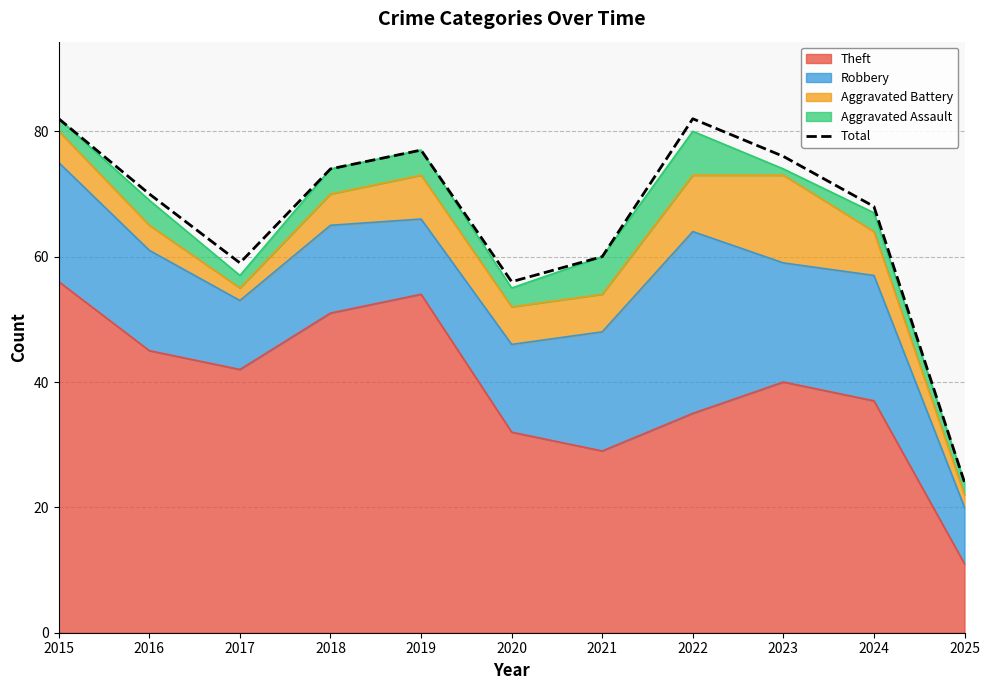

What is the sum of the values at 2016 and 2022?

152